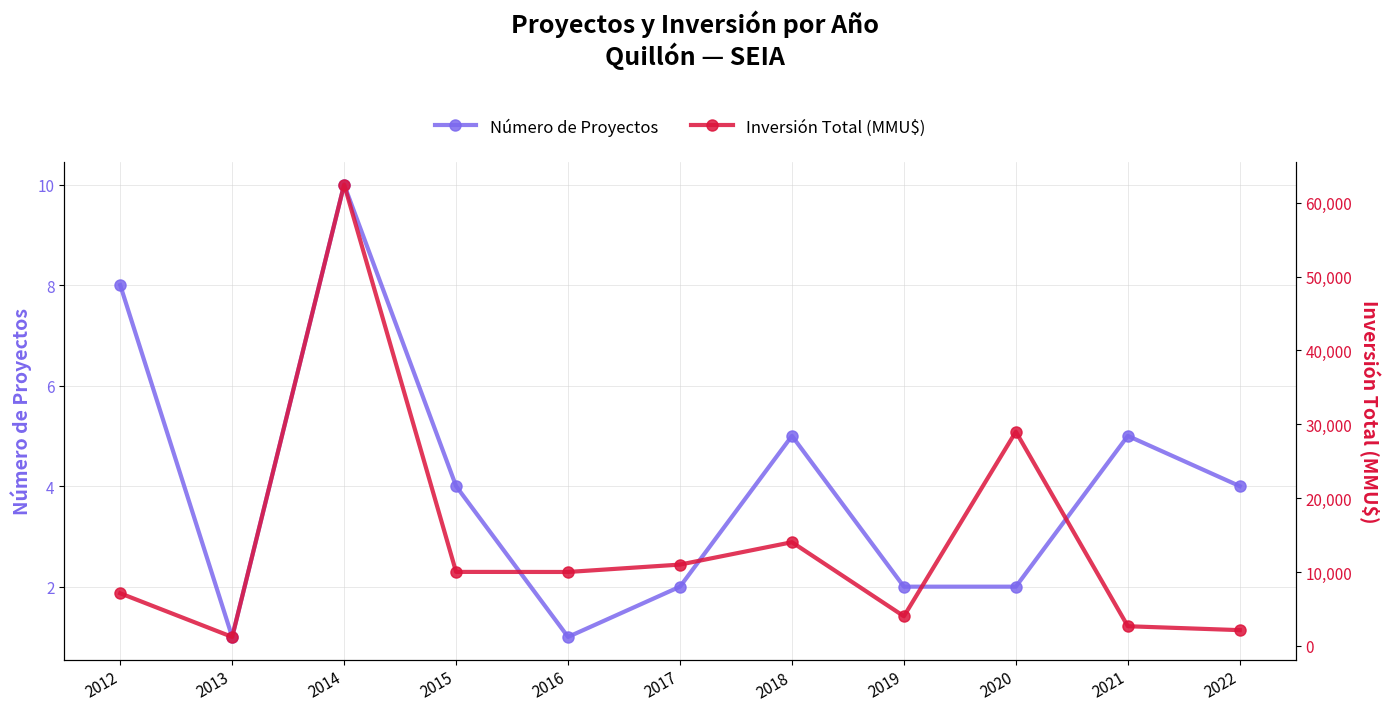

What is the highest value of the Número de Proyectos series?

10